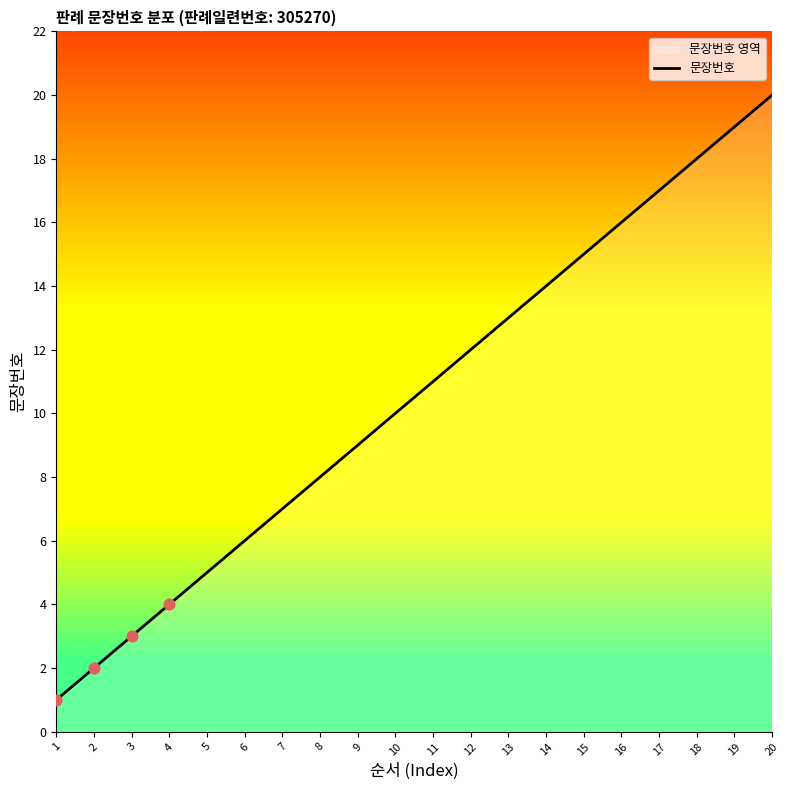

What is the change in value from 9 to 14?

+5